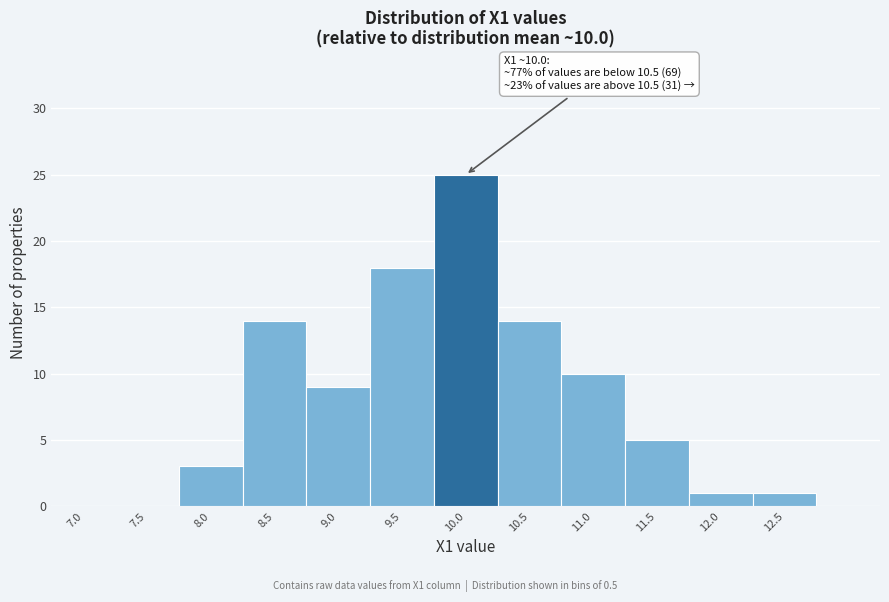

Reading left to right, transcribe all the data shown in this chart.

7.0=0	7.5=0	8.0=3	8.5=14	9.0=9	9.5=18	10.0=25	10.5=14	11.0=10	11.5=5	12.0=1	12.5=1